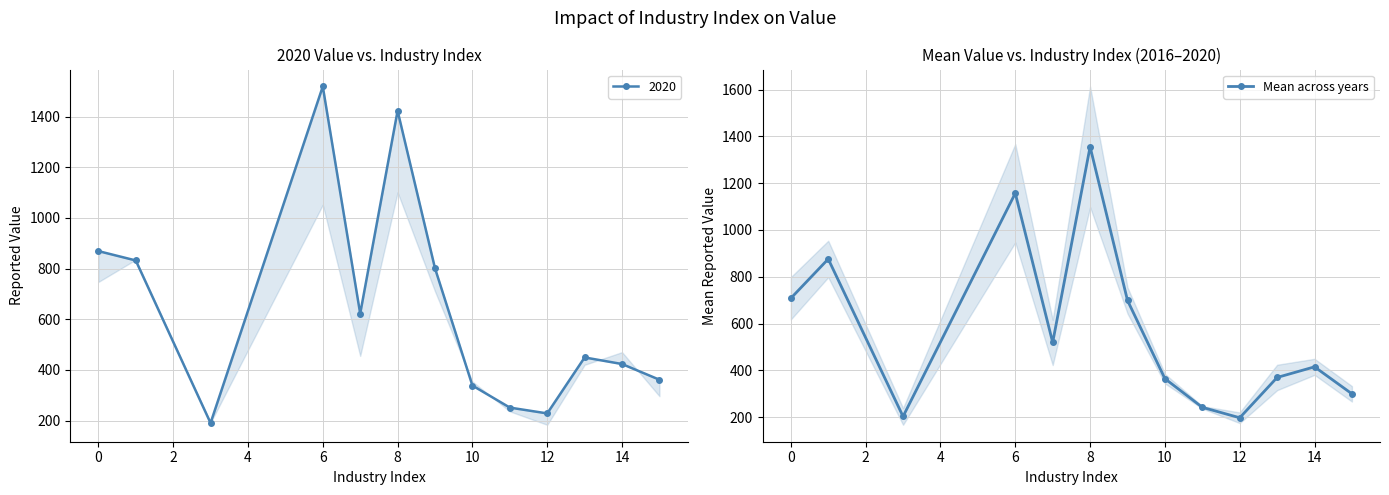

What is the smallest value displayed?

197.6